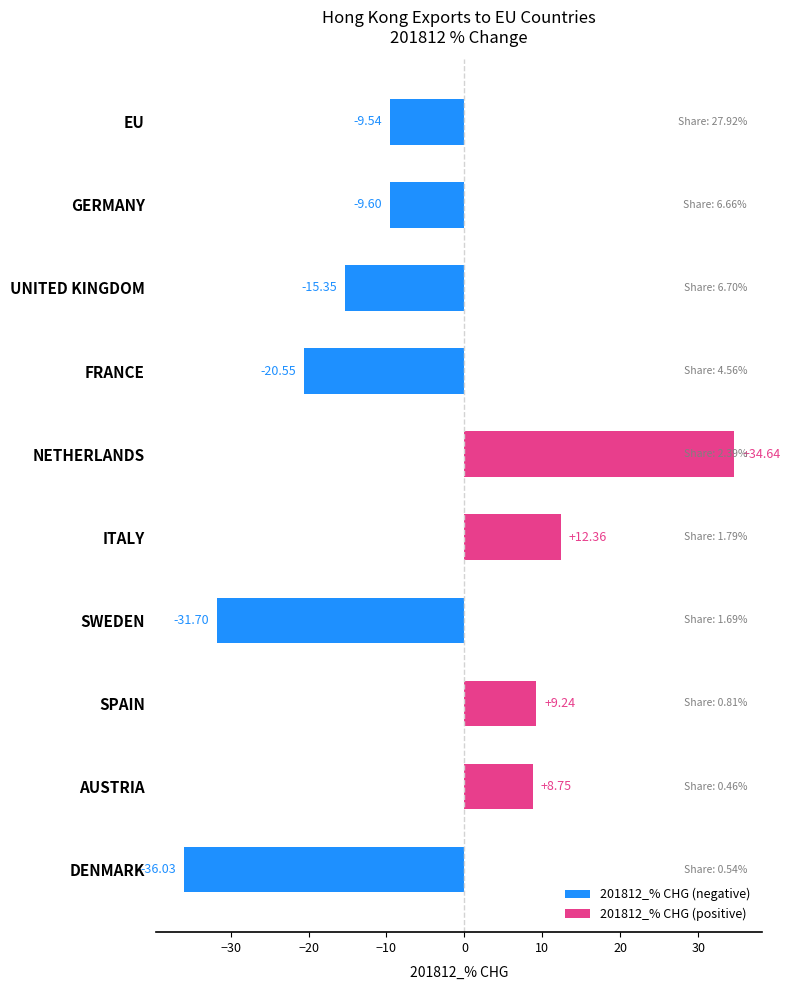

What is the difference between the 201812_% CHG (negative) values at GERMANY and DENMARK?

26.4